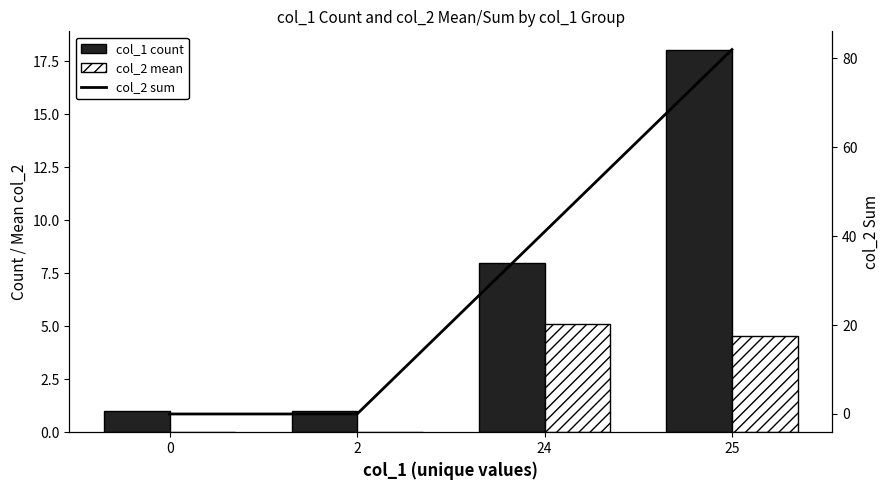

List the series in order of their overall mean, highest first.

col_2 sum, col_1 count, col_2 mean